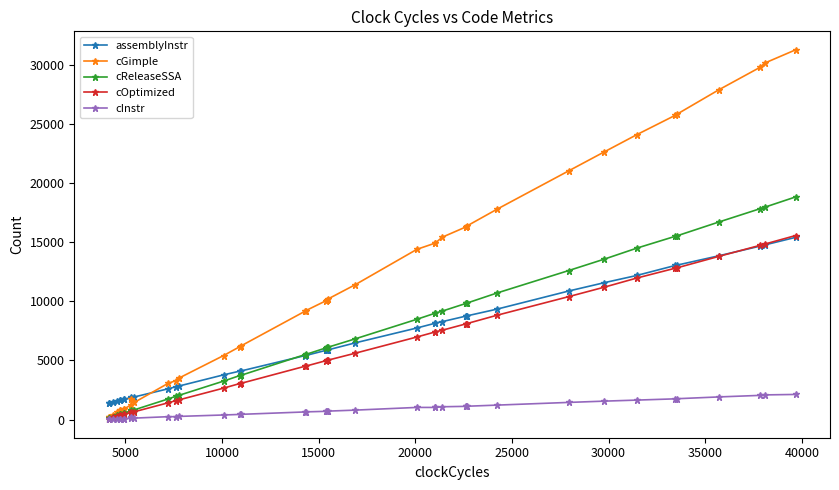

What is the value of the cInstr point at the 2nd from the left?

26